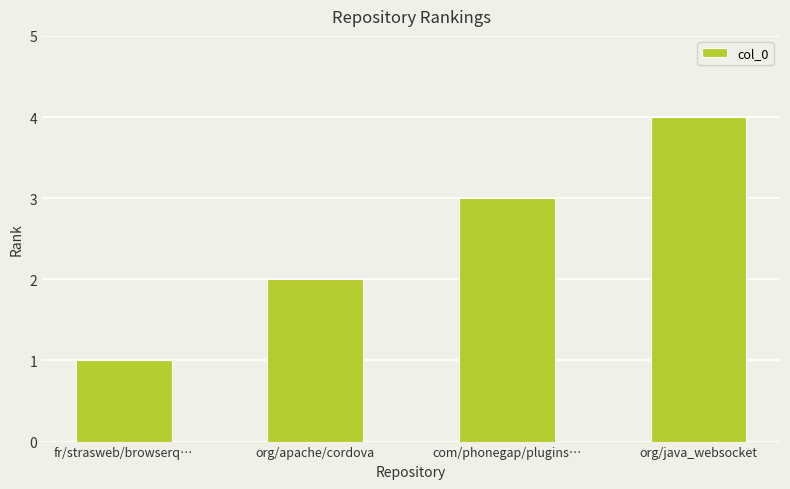

True or false: the data shows 1 at fr/strasweb/browserq….

True